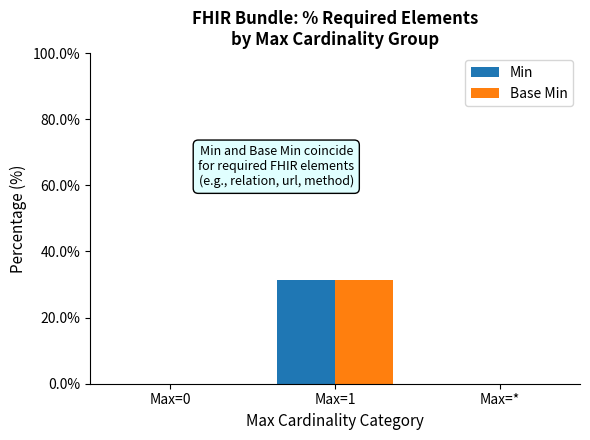

What are all the series names shown in the legend?

Min, Base Min